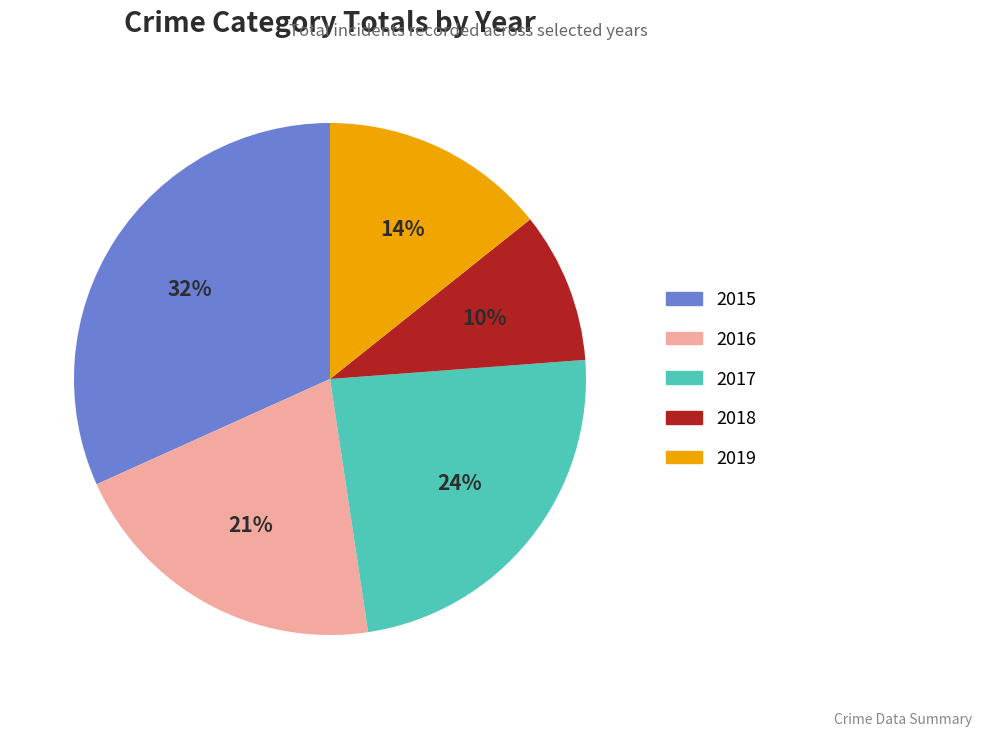

Which slice is the largest?

2015